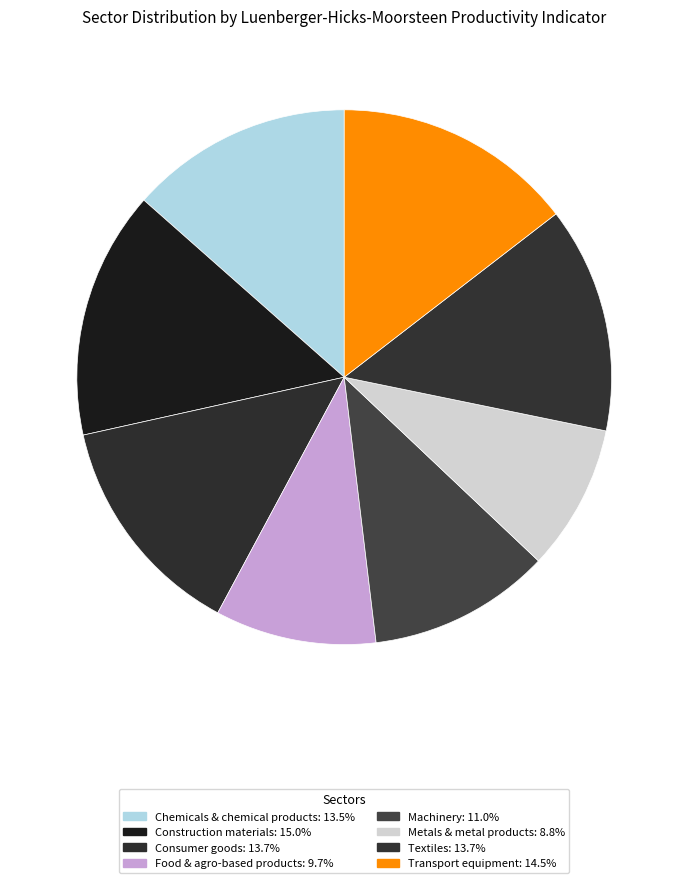

Between Transport equipment and Consumer goods, which is larger?

Transport equipment